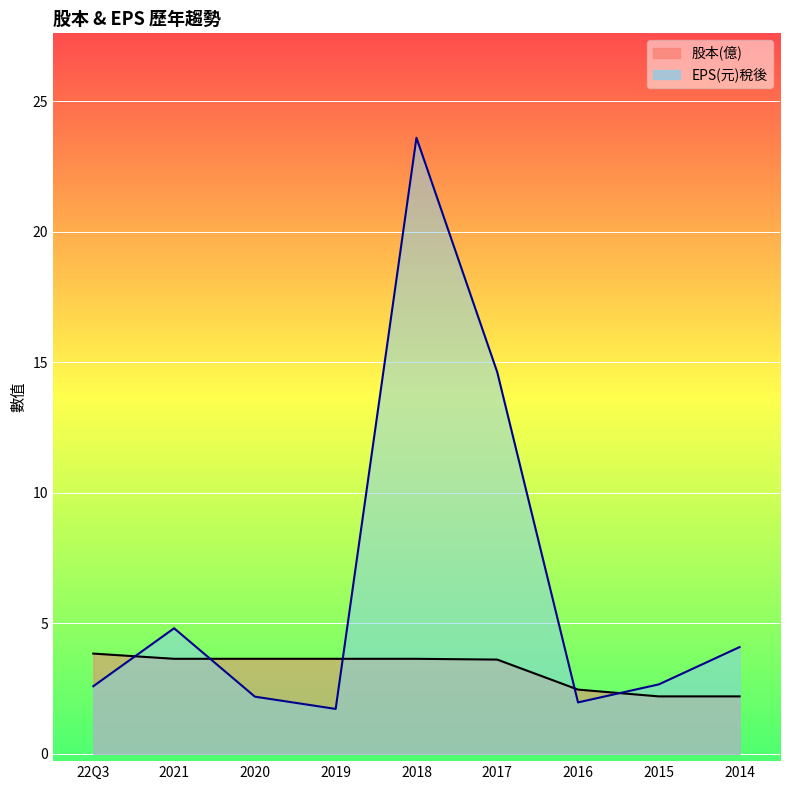

How many data points in EPS(元)稅後 are above 2?

7